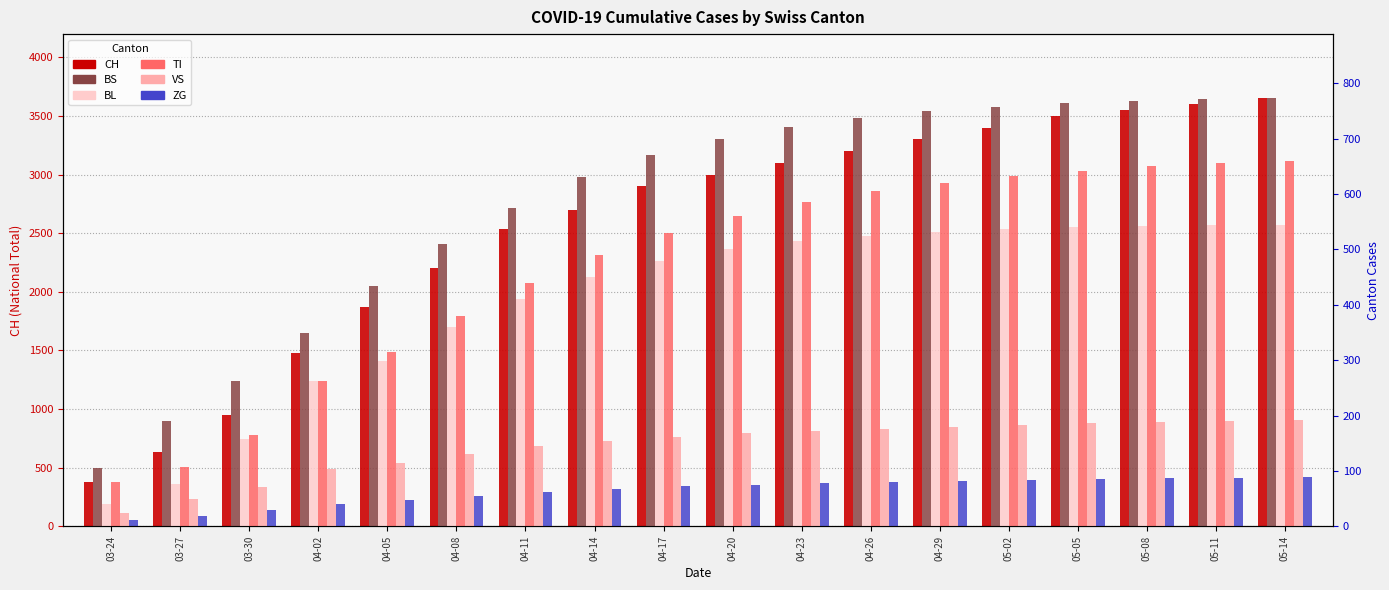

What is the total value across all series at 04-08?

3635